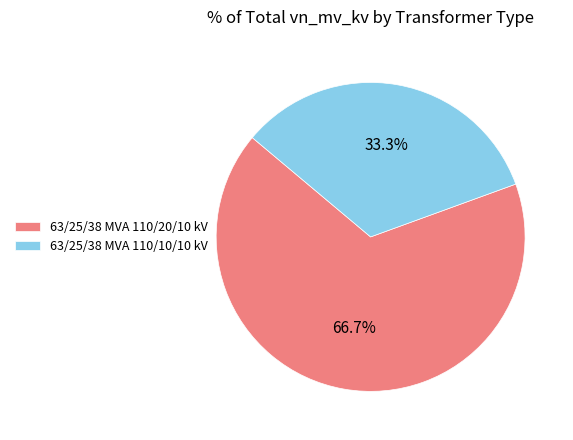

Which category has the biggest portion of the pie?

63/25/38 MVA 110/20/10 kV